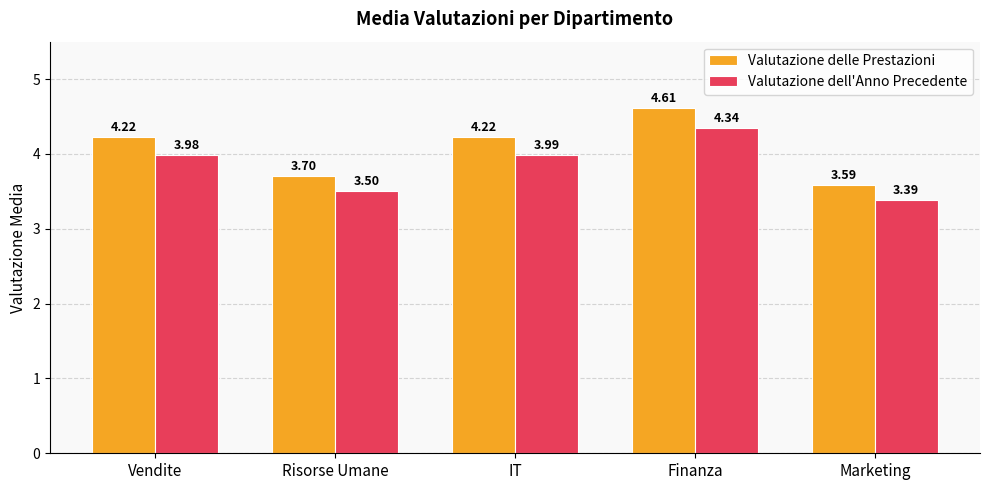

What is the total value across all series at Marketing?

7.0